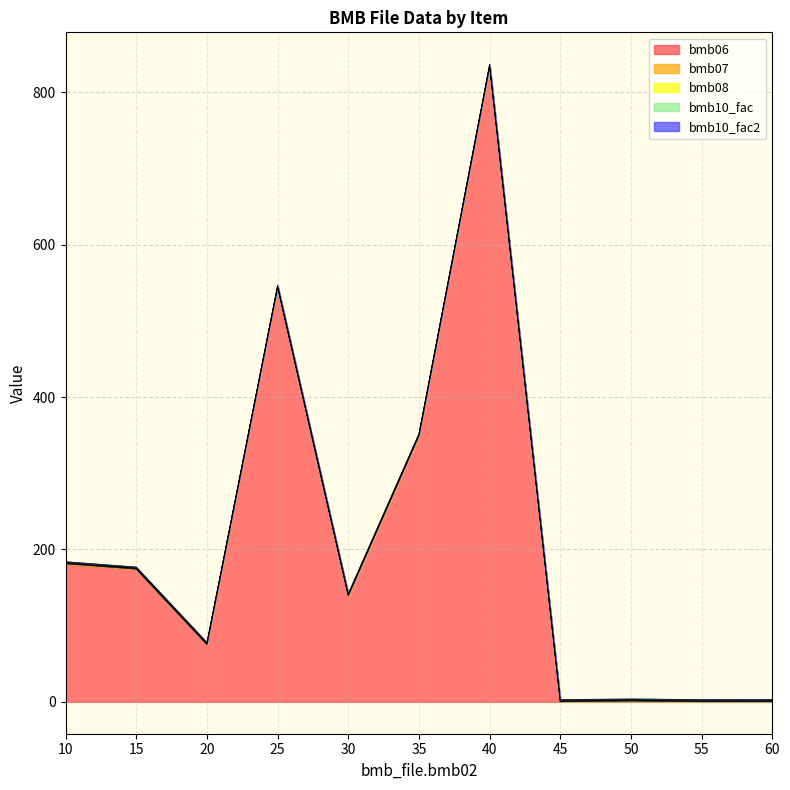

Between 20 and 60, which series saw the biggest shift?

bmb06